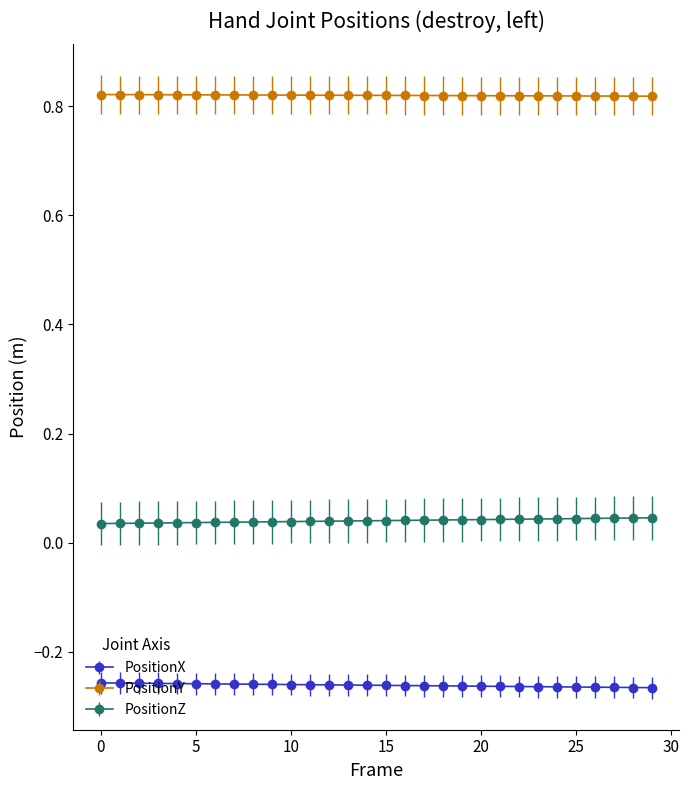

Which series has the largest total across all categories?

PositionY